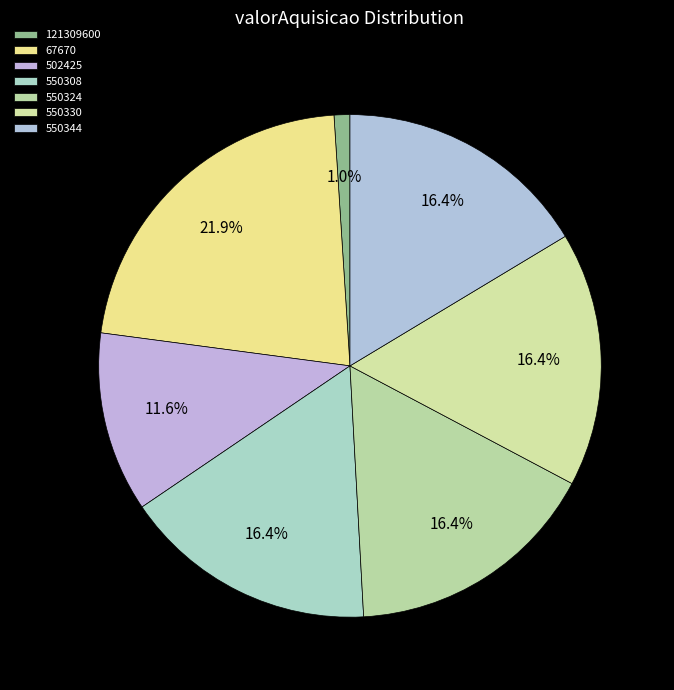

True or false: 550324 accounts for 16% of the total.

True